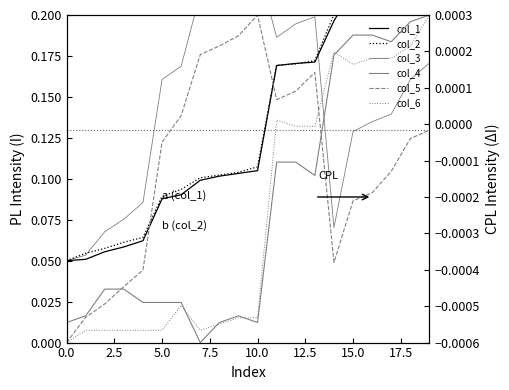

Reading left to right, what are all the values shown in this chart?

col_1: 0.1	0.1	0.1	0.1	0.1	0.1	0.1	0.1	0.1	0.1	0.1	0.2	0.2	0.2	0.2	0.2	0.2	0.2	0.2	0.2
col_2: 0.1	0.1	0.1	0.1	0.1	0.1	0.1	0.1	0.1	0.1	0.1	0.2	0.2	0.2	0.2	0.2	0.2	0.2	0.2	0.2
col_3: 0.1	0.1	0.1	0.1	0.1	0.2	0.2	0.2	0.2	0.2	0.2	0.2	0.2	0.2	0.1	0.1	0.1	0.1	0.2	0.2
col_4: -0.0	-0.0	-0.0	-0.0	-0.0	-0.0	-0.0	-0.0	-0.0	-0.0	-0.0	-0.0	-0.0	-0.0	0.0	0.0	0.0	0.0	0.0	0.0
col_5: -0.0	-0.0	-0.0	-0.0	-0.0	-0.0	0.0	0.0	0.0	0.0	0.0	0.0	0.0	0.0	-0.0	-0.0	-0.0	-0.0	-0.0	-0.0
col_6: -0.0	-0.0	-0.0	-0.0	-0.0	-0.0	-0.0	-0.0	-0.0	-0.0	-0.0	0.0	-0.0	-0.0	0.0	0.0	0.0	0.0	0.0	0.0